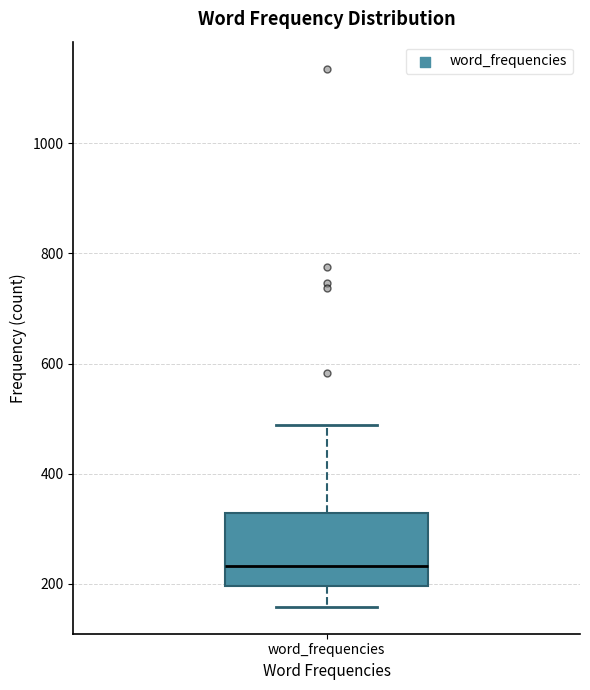

Where does the upper whisker of the box for word_frequencies end on the y-axis? The values are not printed on the chart, so give them approximately, as read against the axis.

480